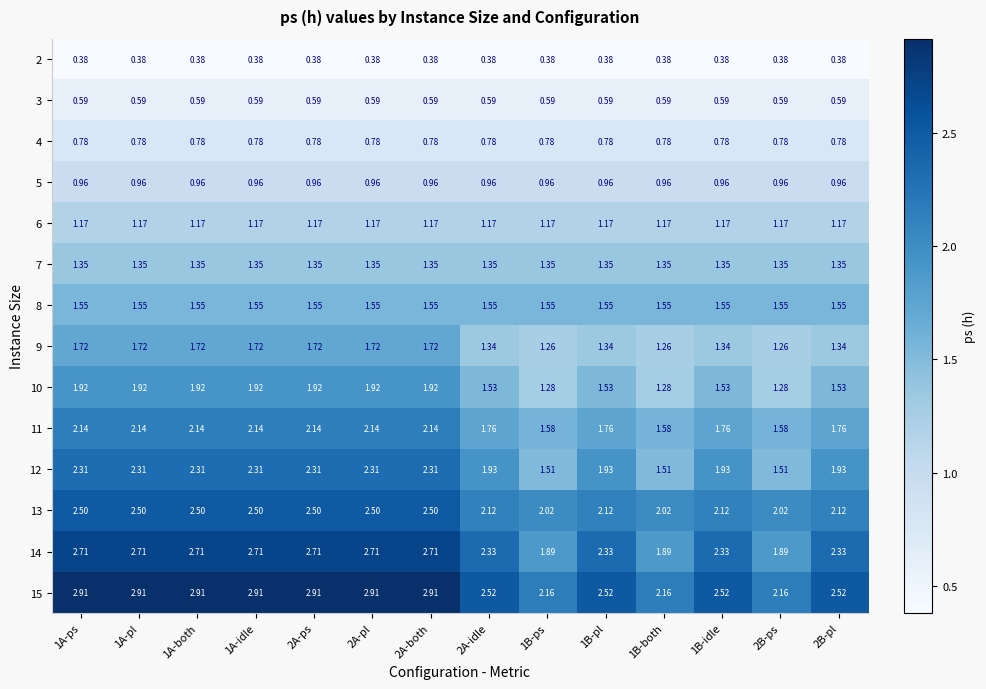

Is the value of 2 at 2B-pl greater than the value of 9 at 2A-ps?

No